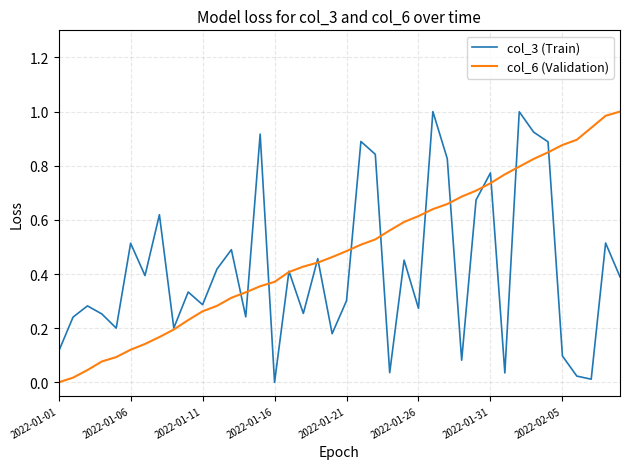

Rank the series by their average value, from lowest to highest.

col_3 (Train), col_6 (Validation)